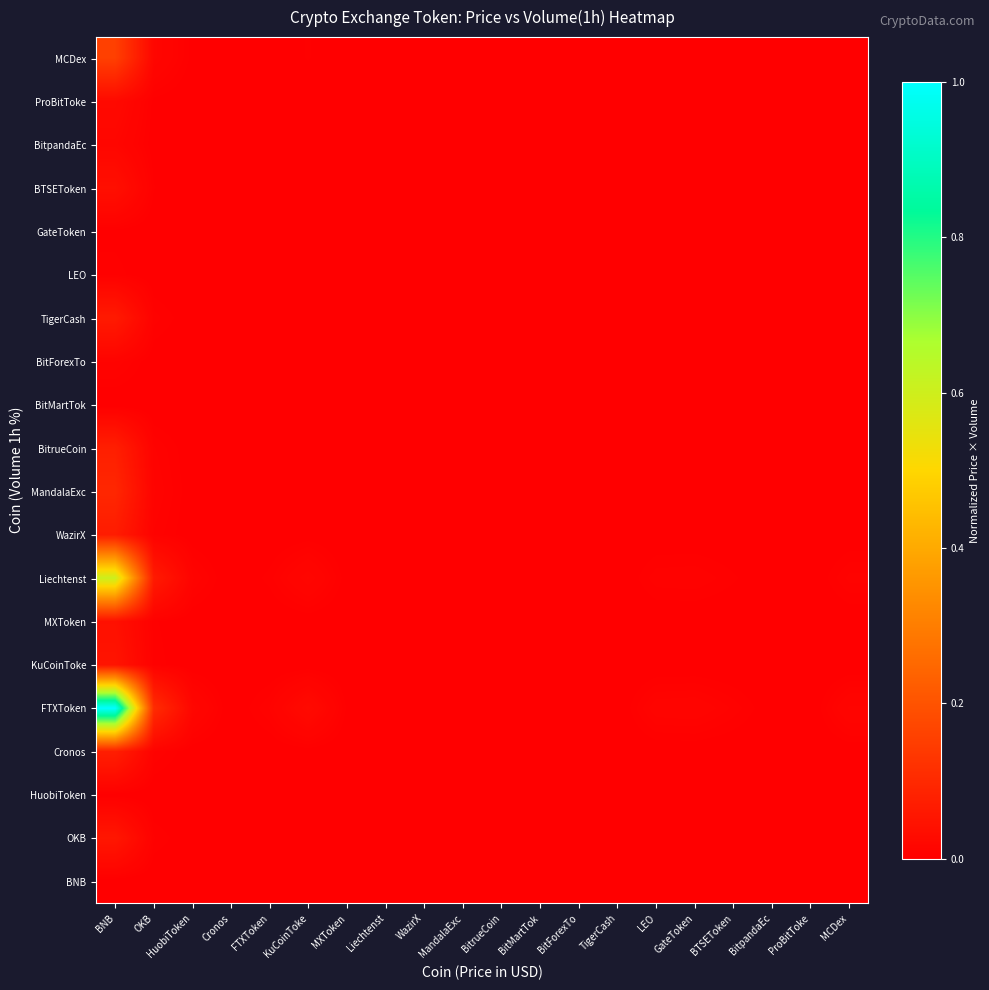

At which category is the sum across all series the highest?

BNB